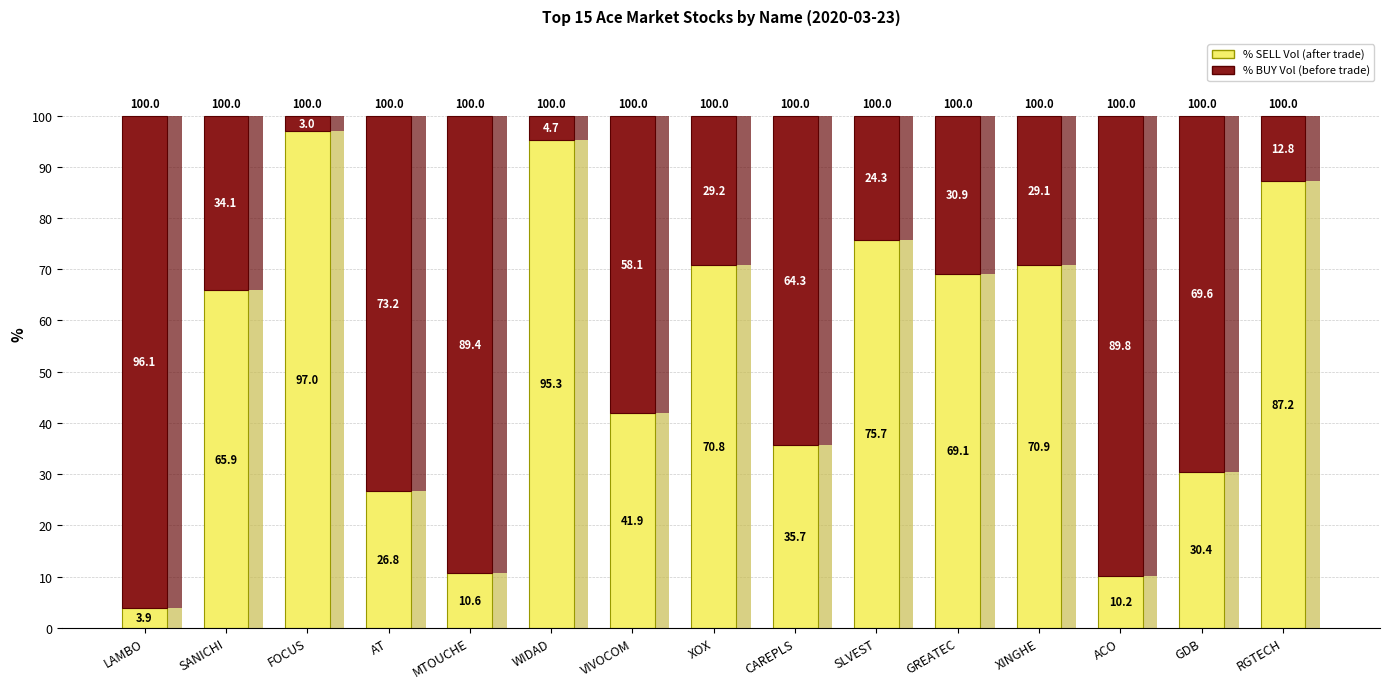

Reading left to right, list all the values displayed in this chart.

% SELL Vol (after): 3.9	65.9	97.0	26.8	10.6	95.3	41.9	70.8	35.7	75.7	69.1	70.9	10.2	30.4	87.2
% BUY Vol (before): 96.1	34.1	3.0	73.2	89.4	4.7	58.1	29.2	64.3	24.3	30.9	29.1	89.8	69.6	12.8